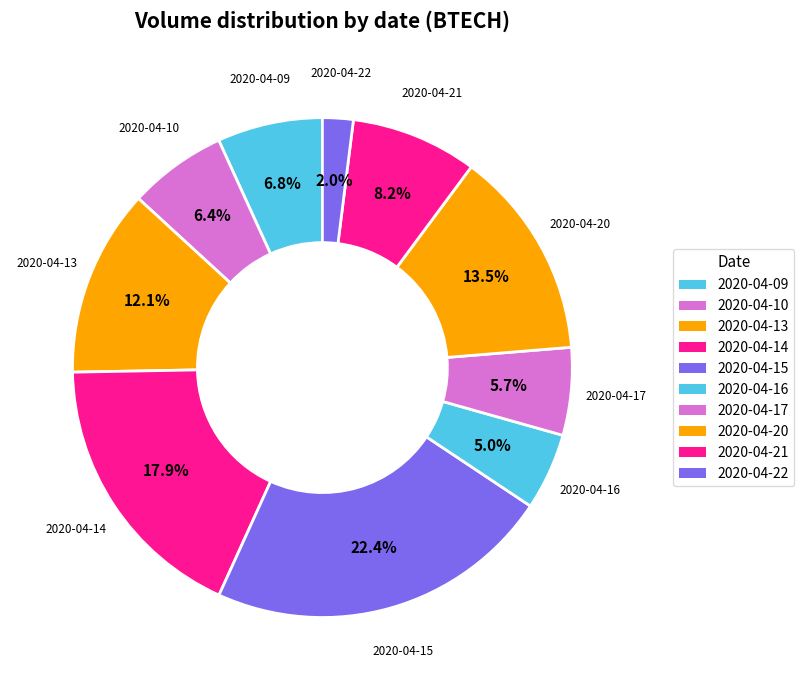

How many segments does this pie chart have?

10